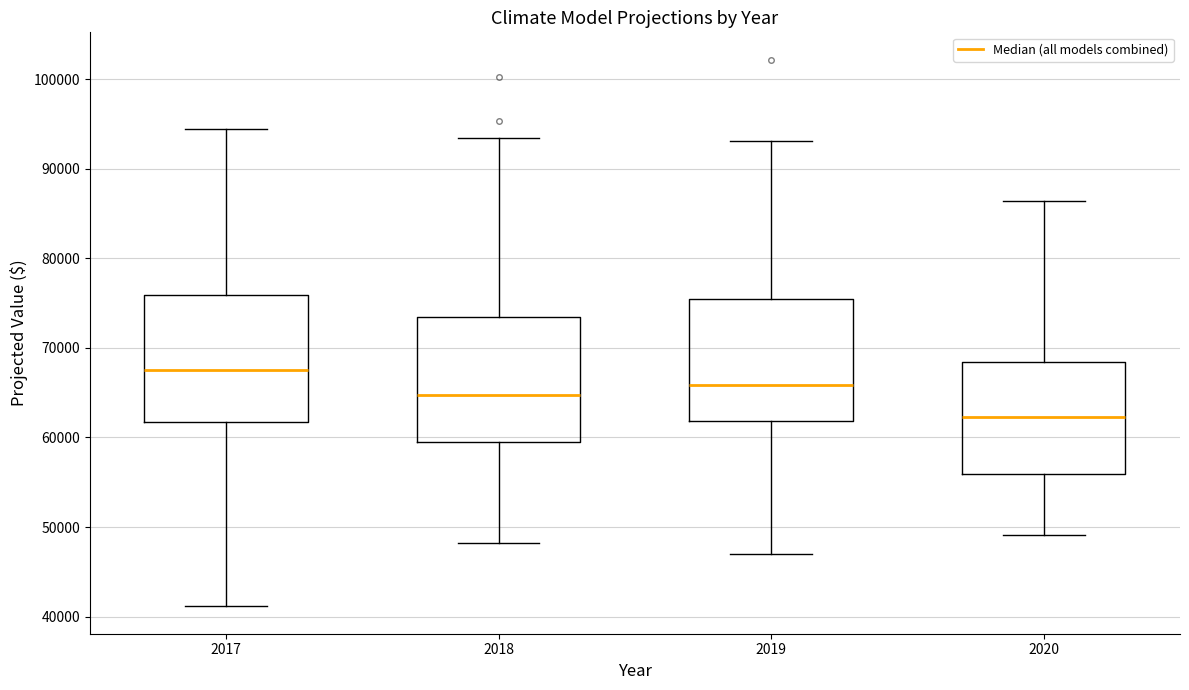

Reading left to right, read every box against the y-axis: the position of its median line, the range the box covers, and the ends of its whiskers. The values are not printed on the chart, so give them approximately, as read against the axis.

2017: median 68000, box 62000 to 76000, whiskers 41000 to 94000
2018: median 65000, box 59000 to 73000, whiskers 48000 to 93000
2019: median 66000, box 62000 to 75000, whiskers 47000 to 93000
2020: median 62000, box 56000 to 68000, whiskers 49000 to 86000